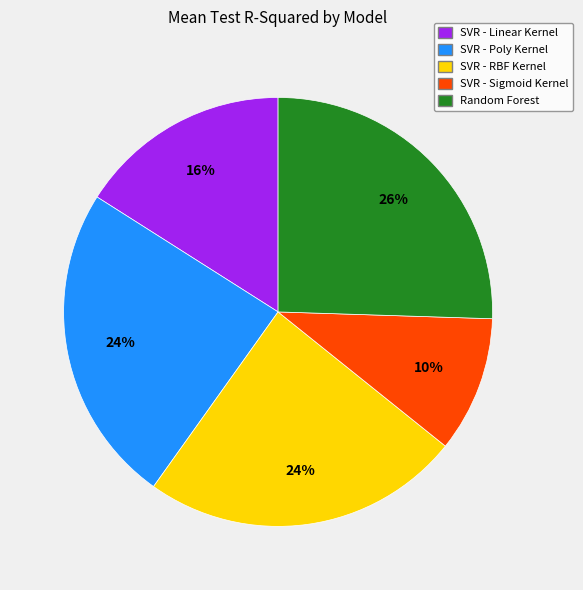

How many slices are in this pie chart?

5